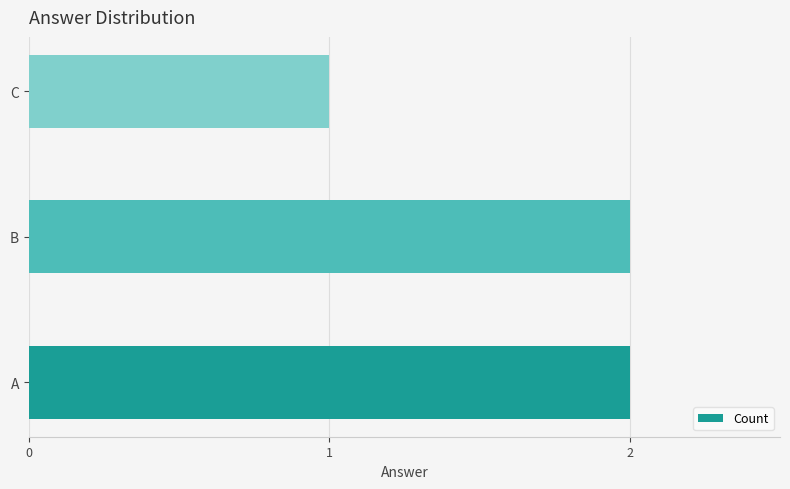

Reading bottom to top, extract all data points from this chart.

A=2	B=2	C=1